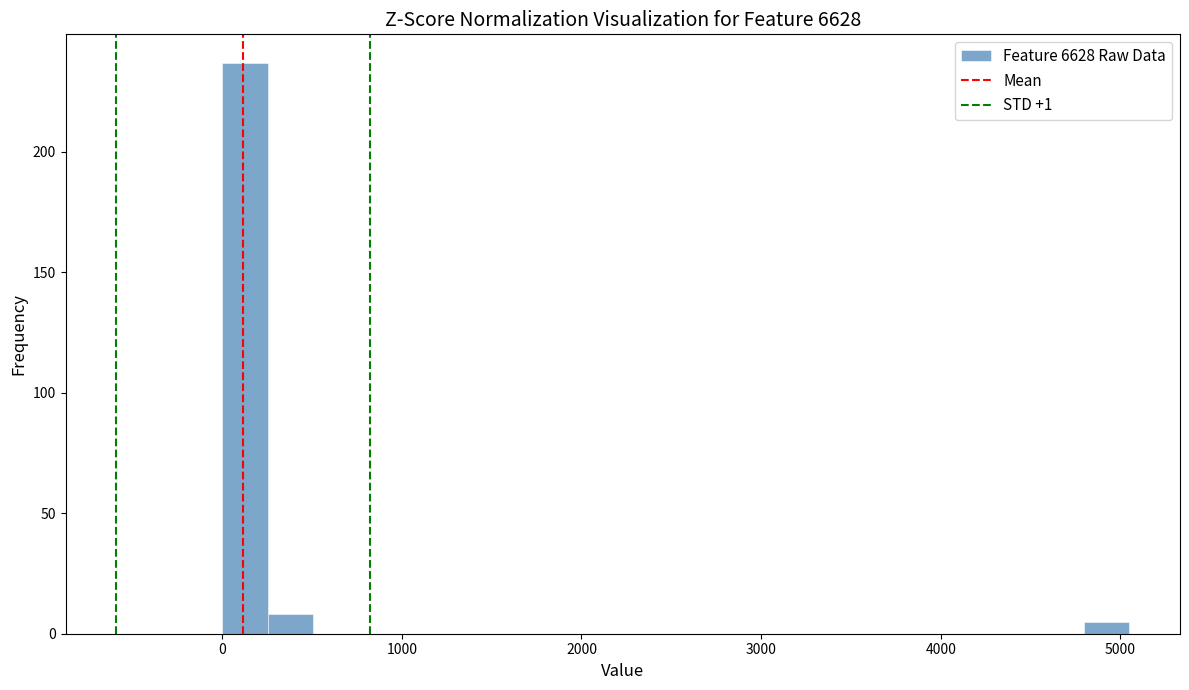

Around what value on the x-axis is the tallest bar? Give the approximate position of its centre, as read against the axis.

100